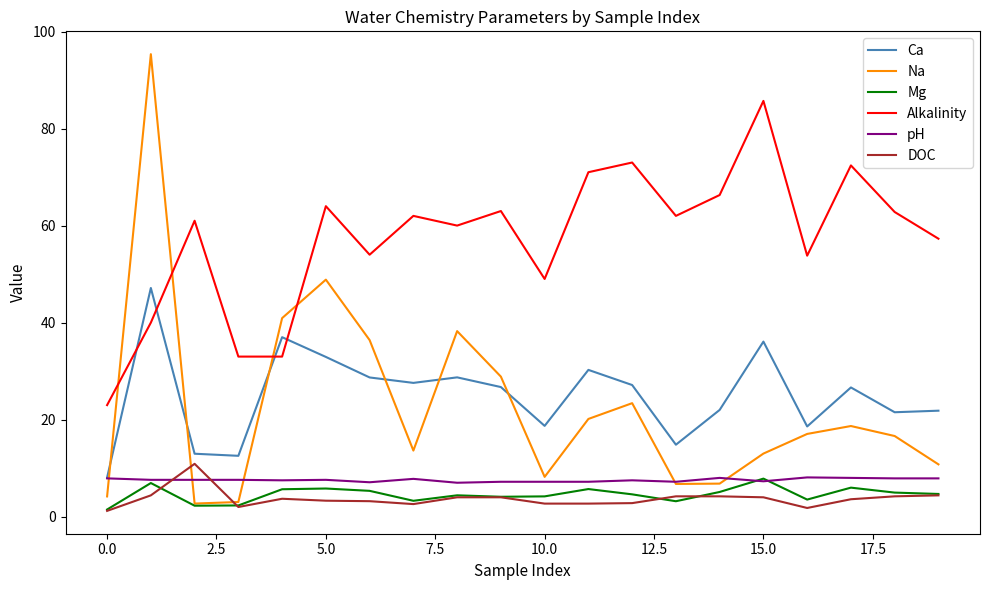

Which series has the largest total across all categories?

Alkalinity